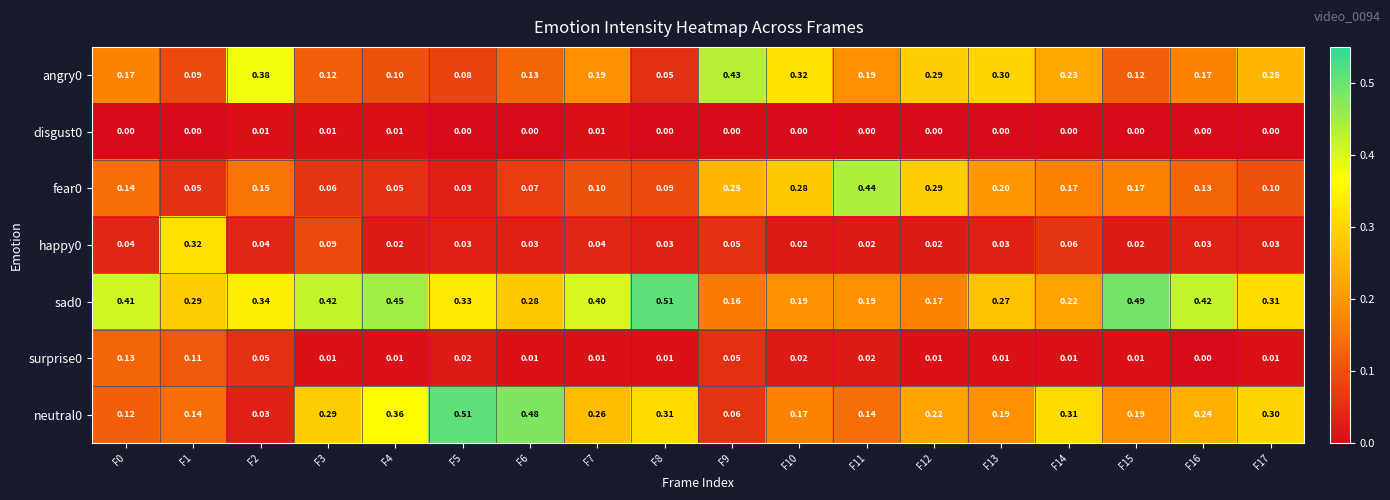

At how many categories does at least one series exceed 0?

18